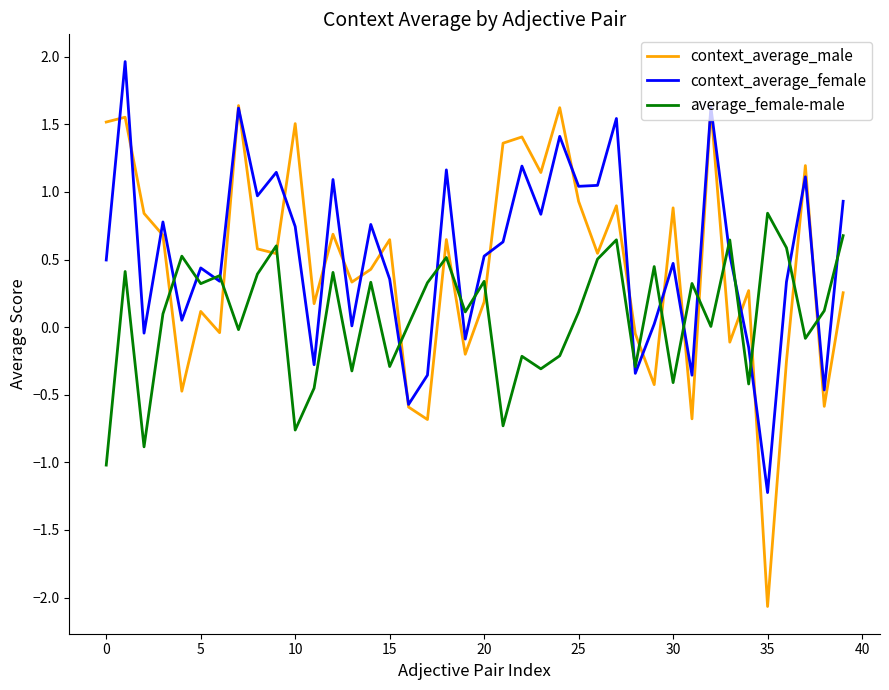

Which series has the widest spread of values?

context_average_male